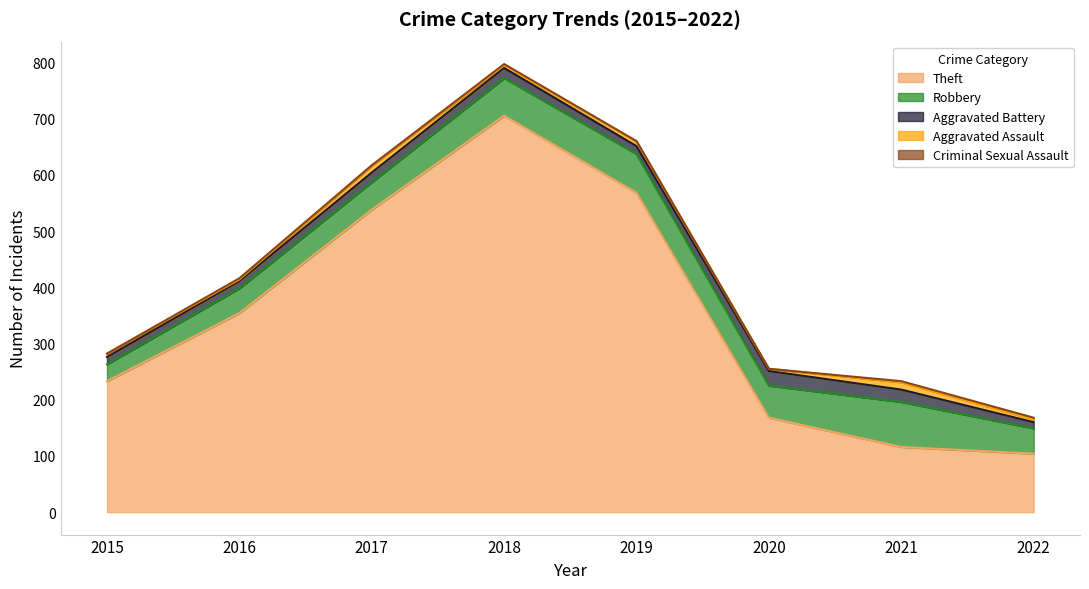

True or false: Aggravated Assault and Robbery cross at least once.

False